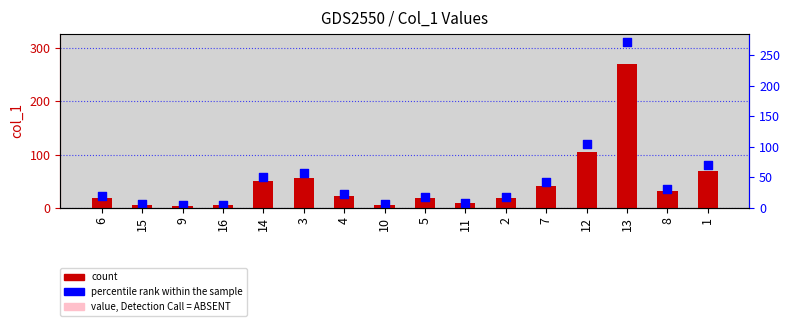

Which series reaches the minimum Y coordinate?

value, Detection Call = ABSENT